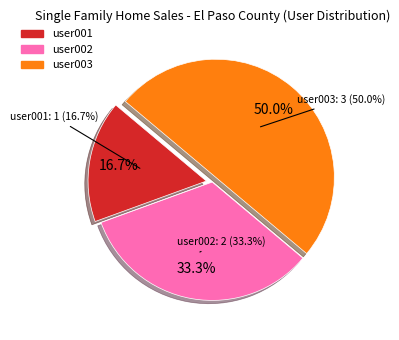

Does user002 account for over 50% of the chart?

No